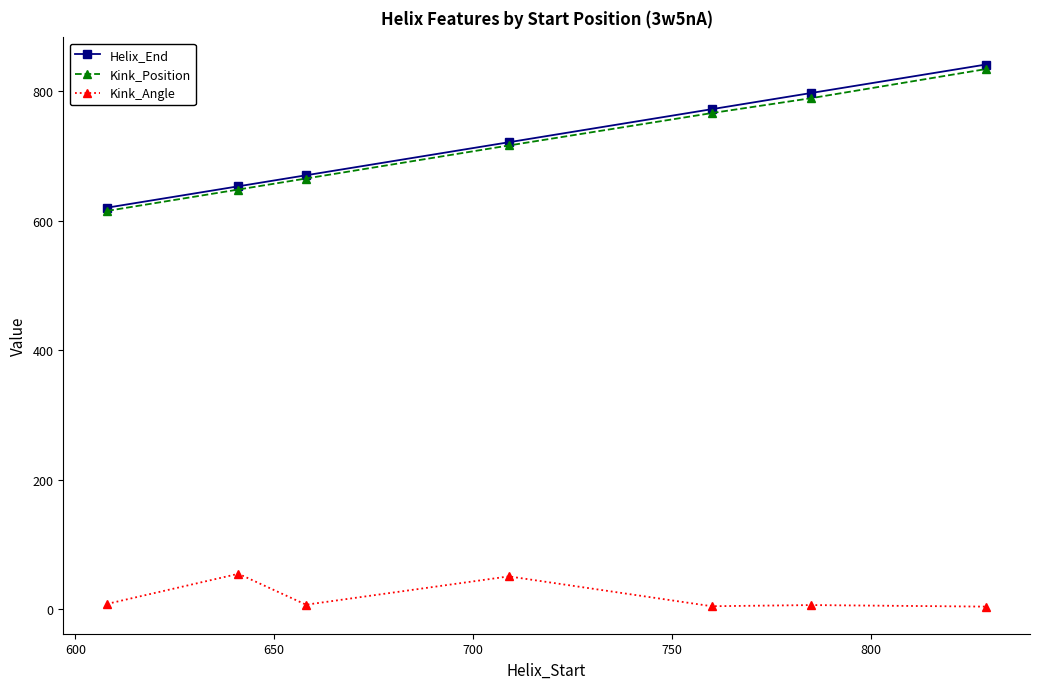

True or false: Kink_Position has more than 2 points higher than both neighbors.

False